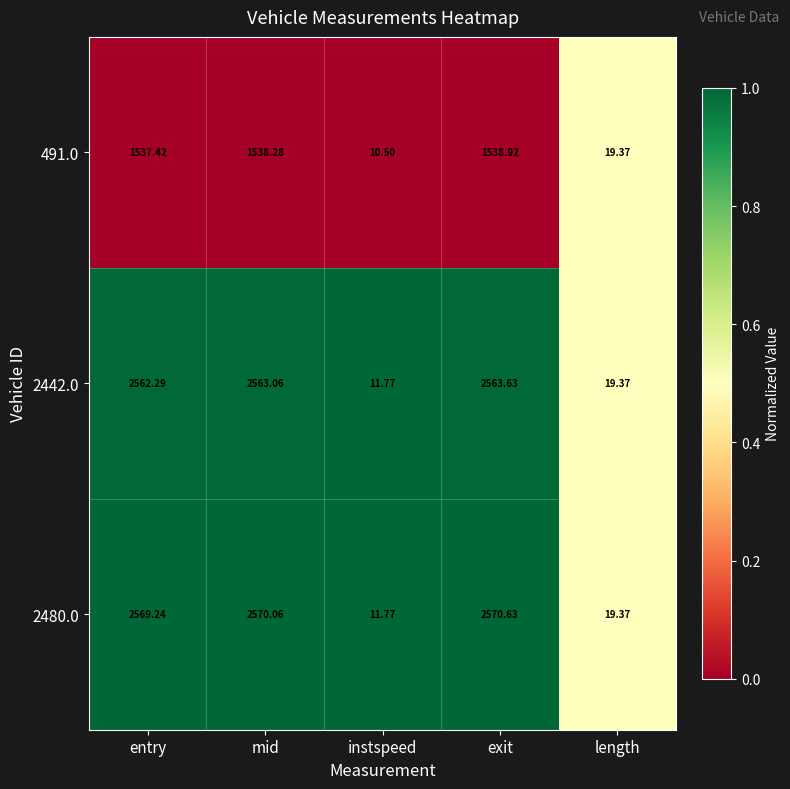

Which category has the highest value across all series?

exit